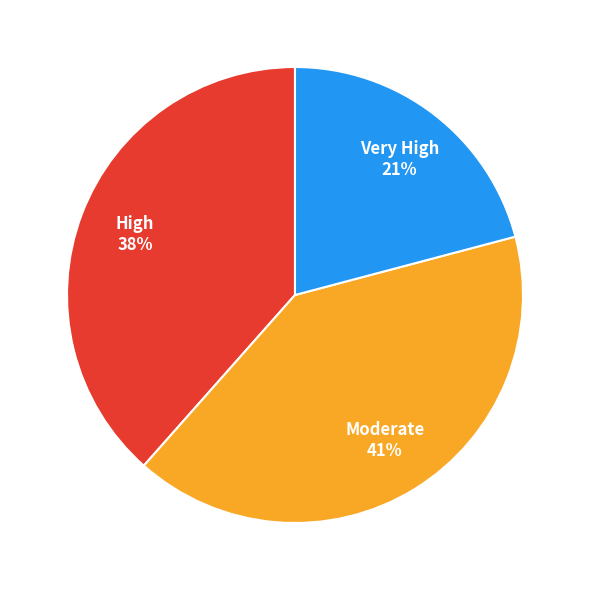

What is the ratio of the value at Very High to the value at Moderate?

0.5